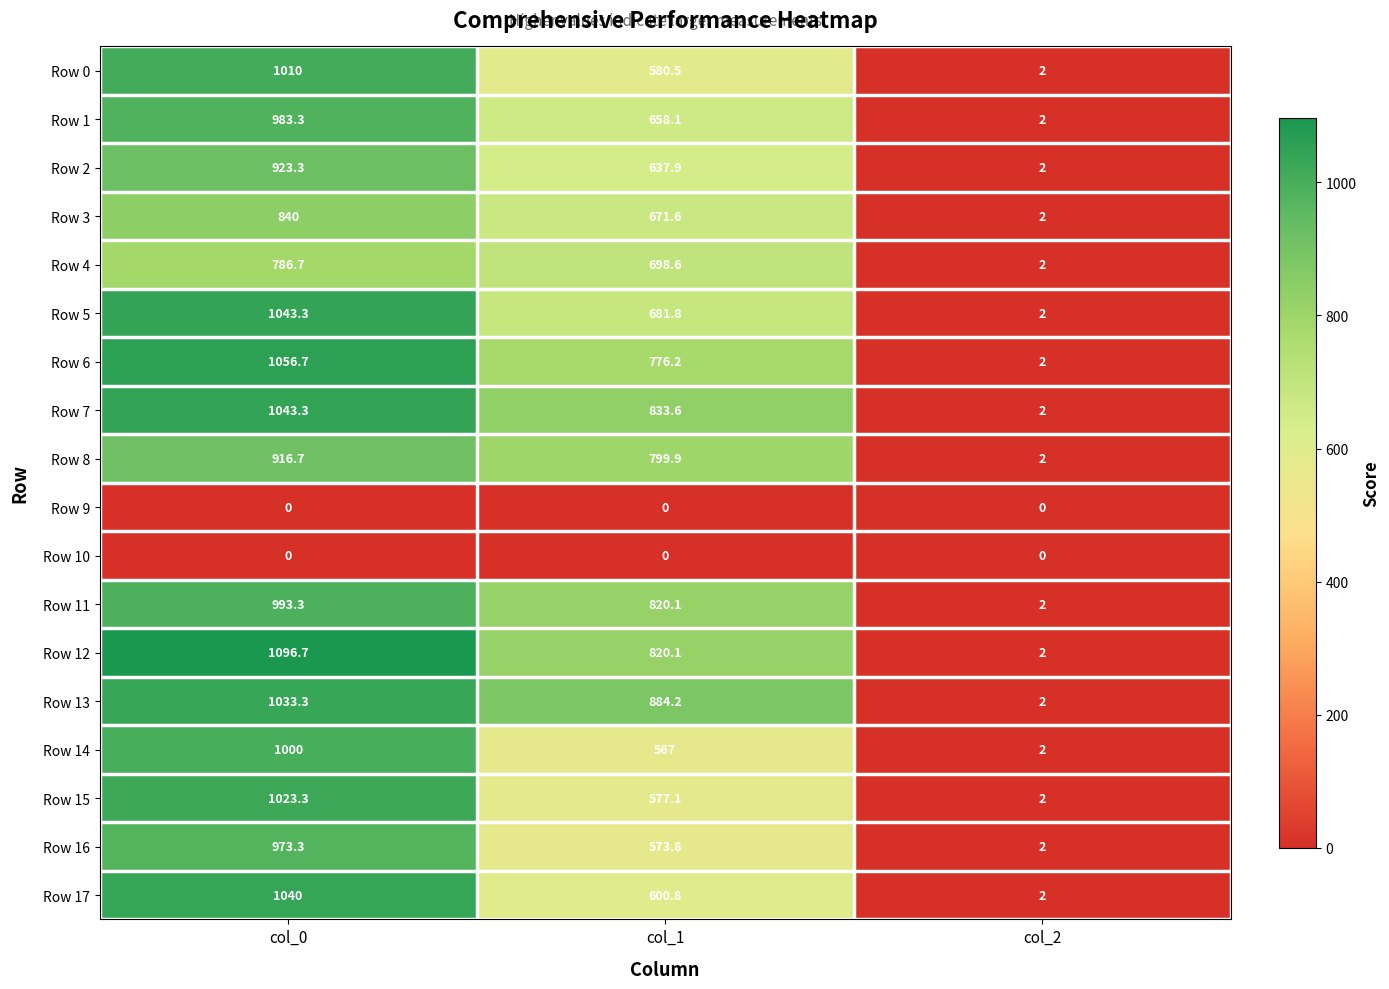

Which series has the widest spread of values?

Row 12